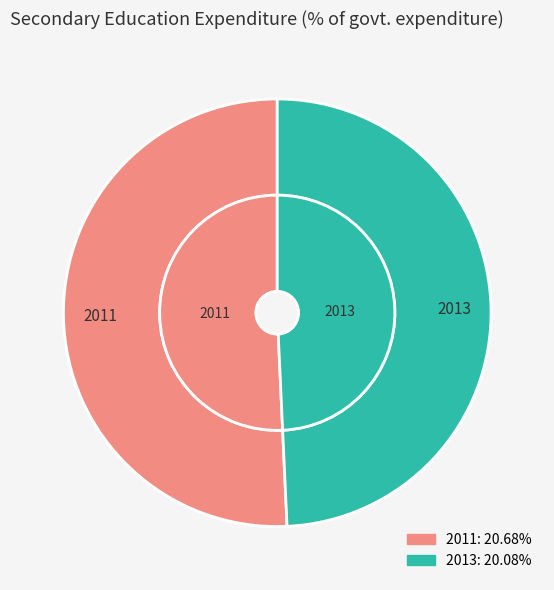

What is the smallest slice in the pie chart?

2013